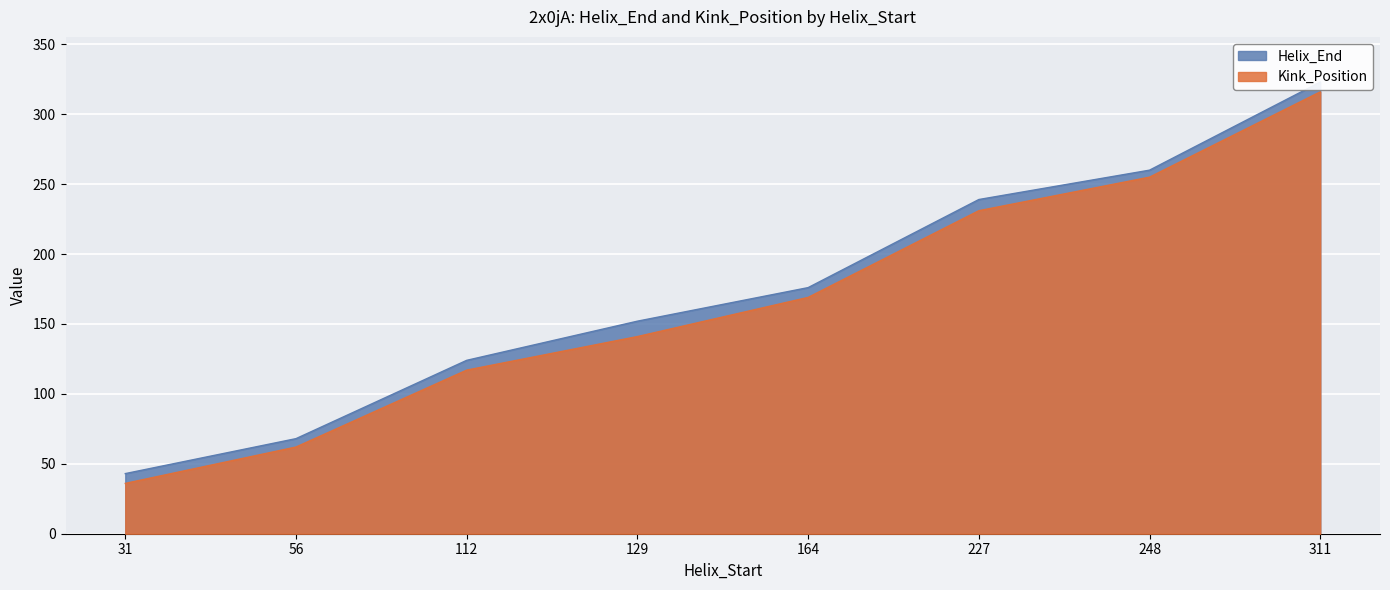

At which category does the chart reach its peak across all series?

311